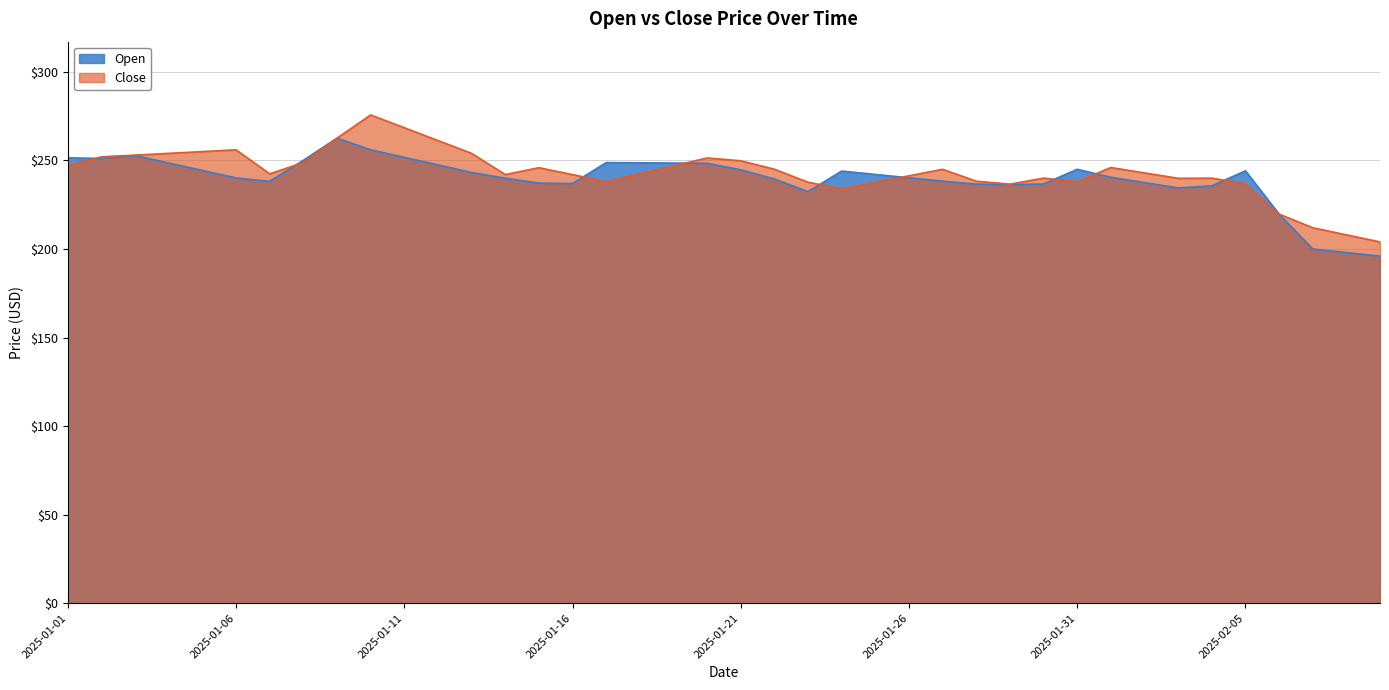

List the series in order of their overall mean, highest first.

Close, Open